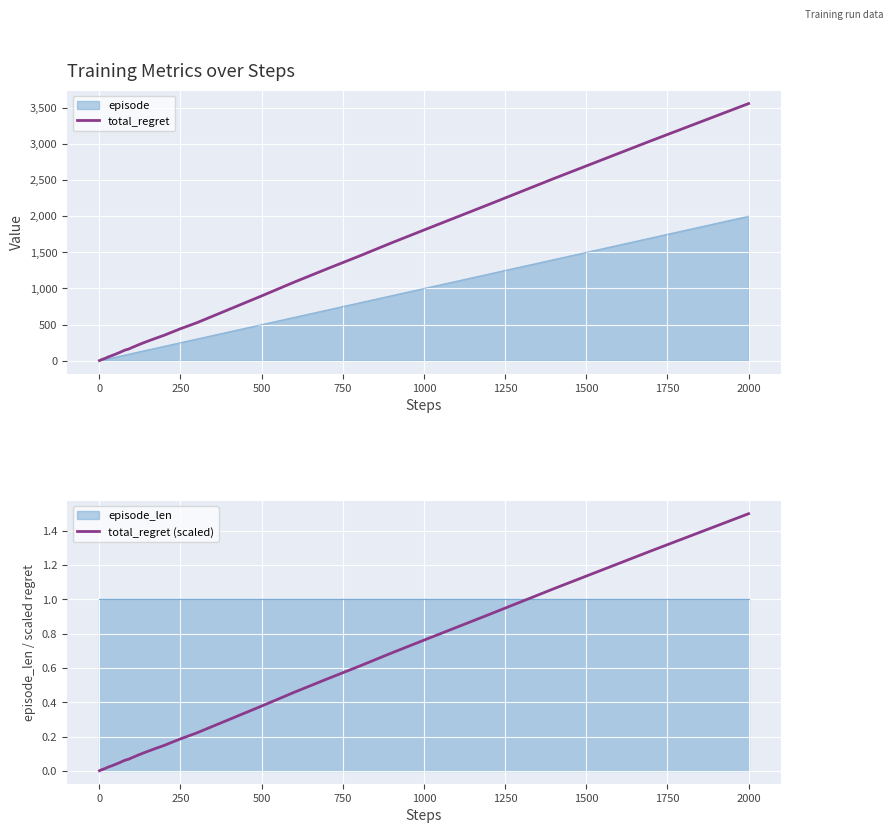

The value of total_regret (scaled) at 1000 is 1.3. True or false?

False